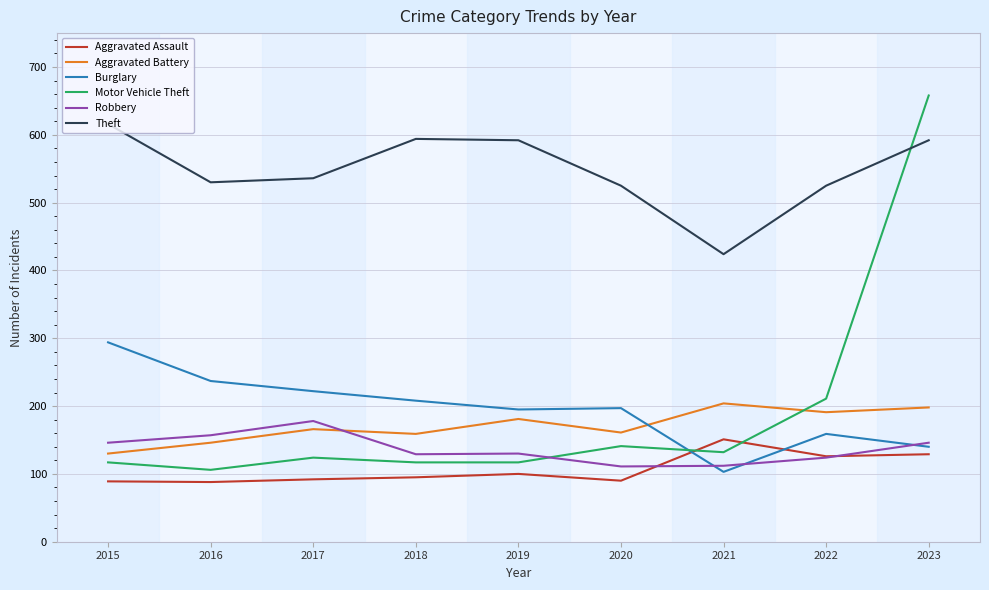

What is the highest value of the Burglary series?

294